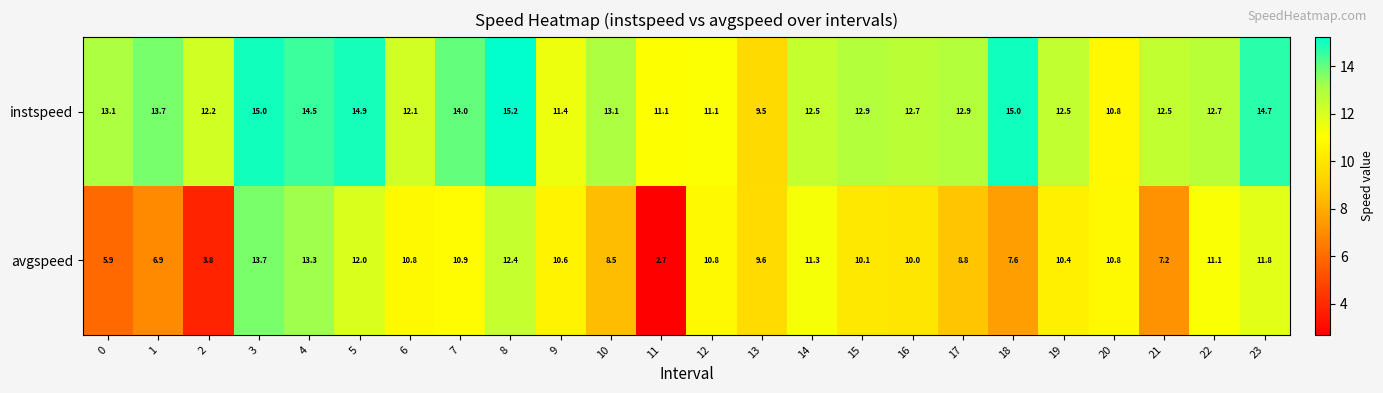

What is the difference between the maximum and second lowest values in the instspeed series?

4.4